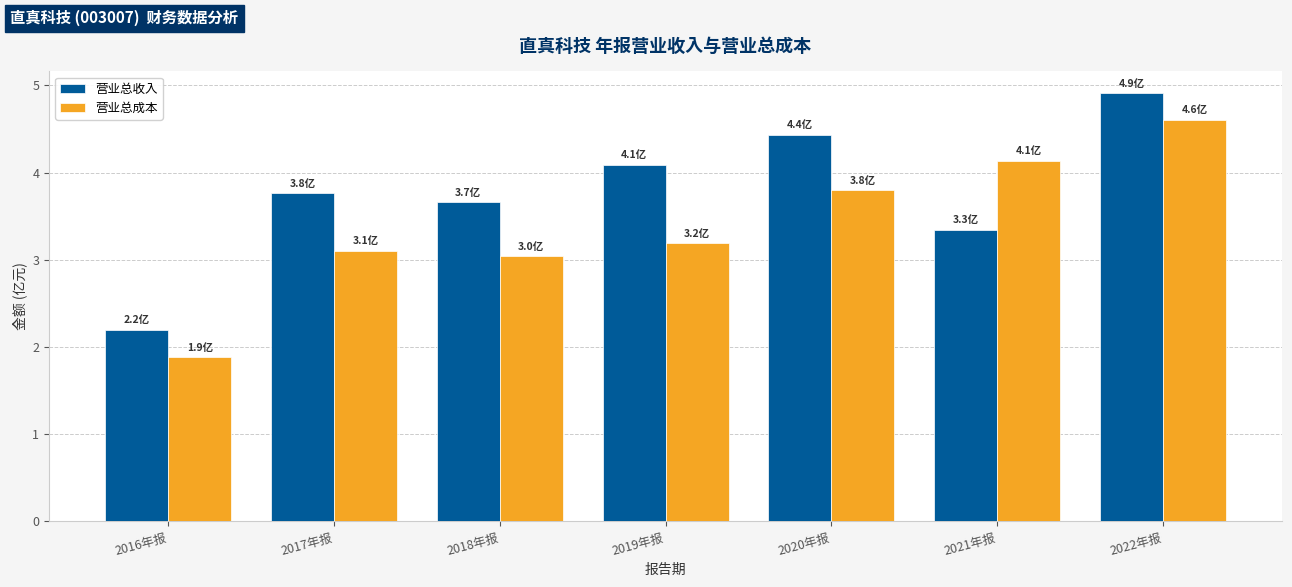

Which series has the widest spread of values?

营业总成本